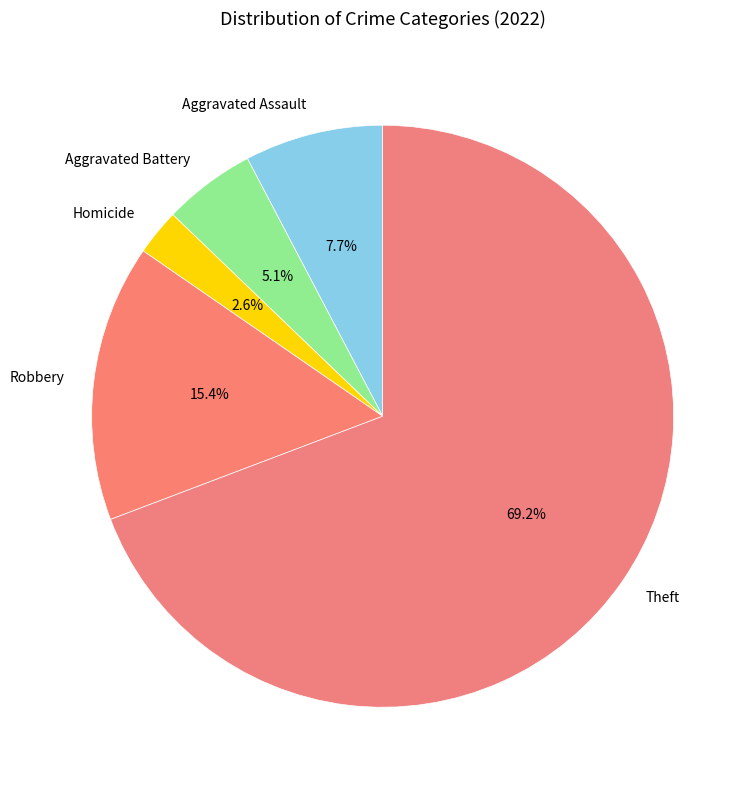

To the nearest percent, what is the difference between the largest and smallest slice percentages?

67%